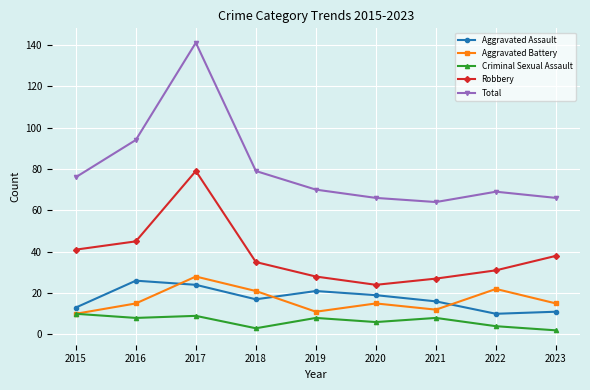

At which category does Aggravated Battery reach its first local valley?

2019